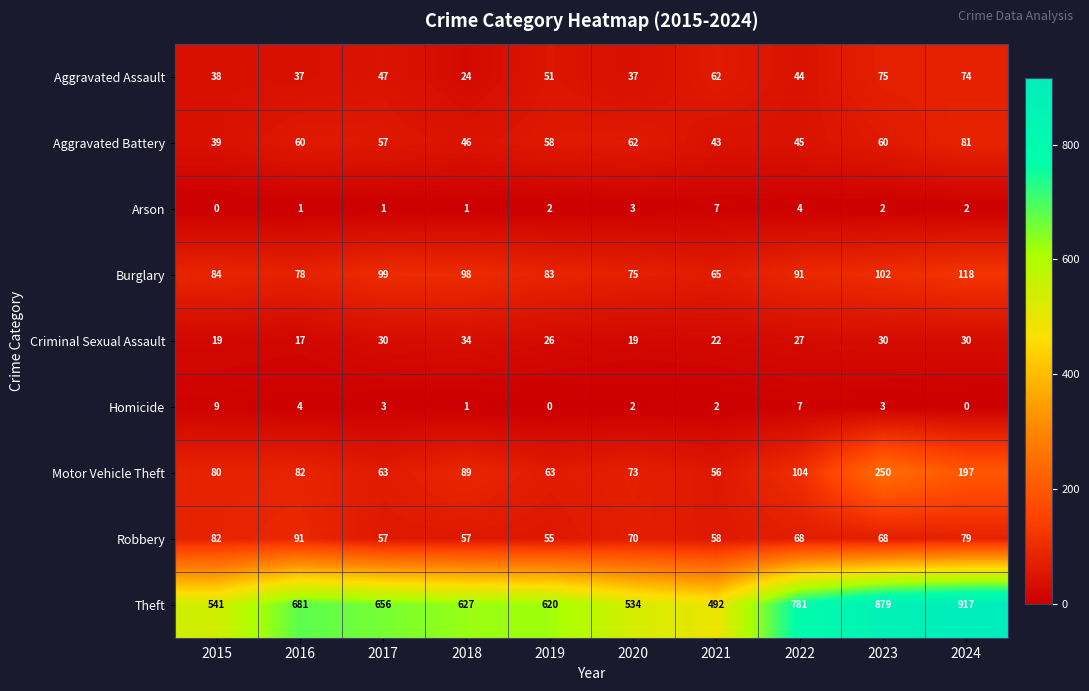

Is the value of Aggravated Battery at 2023 greater than the value of Theft at 2016?

No